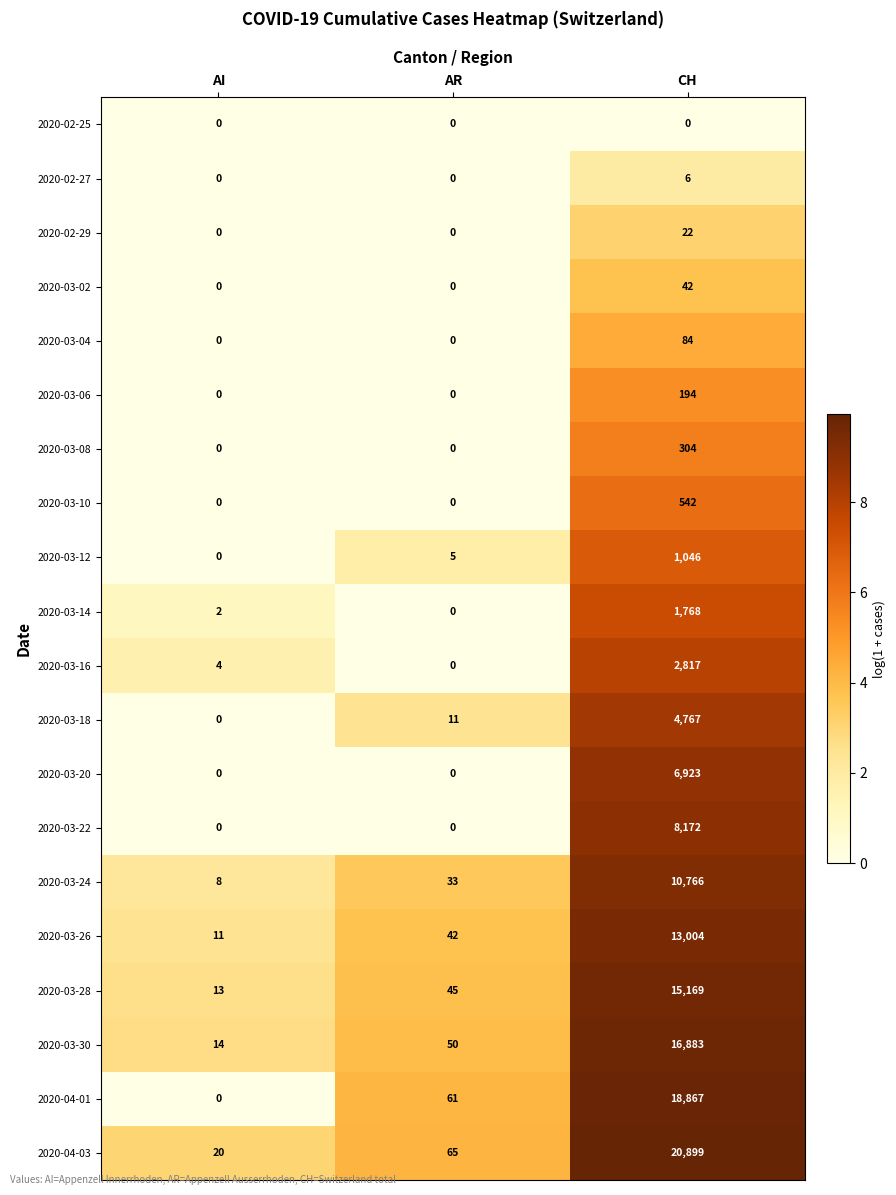

Between AR and CH, which series saw the biggest shift?

2020-04-03